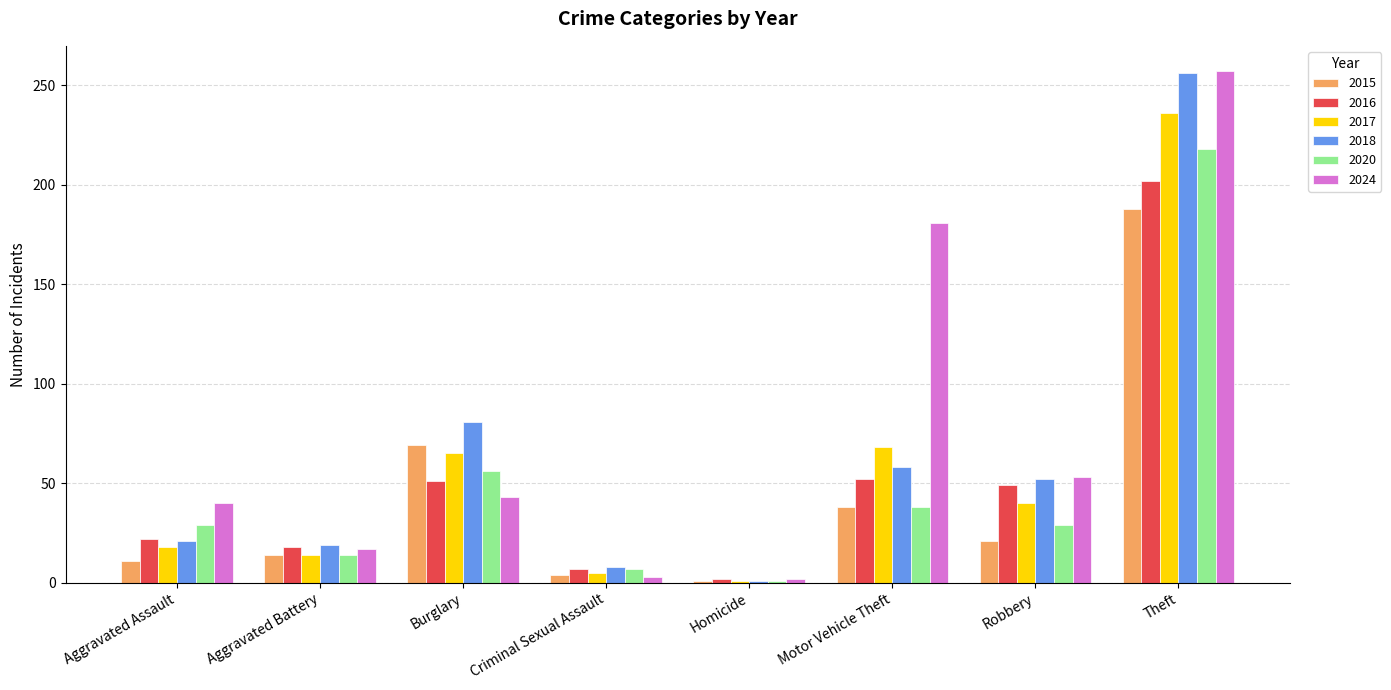

Which series has the largest total across all categories?

2024